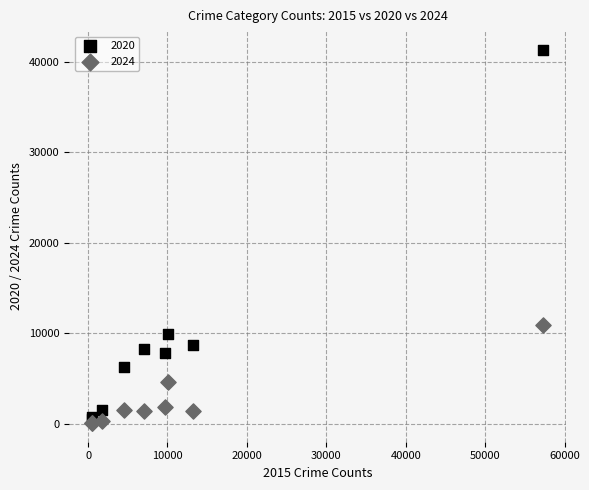

Which series reaches the maximum Y coordinate?

2020